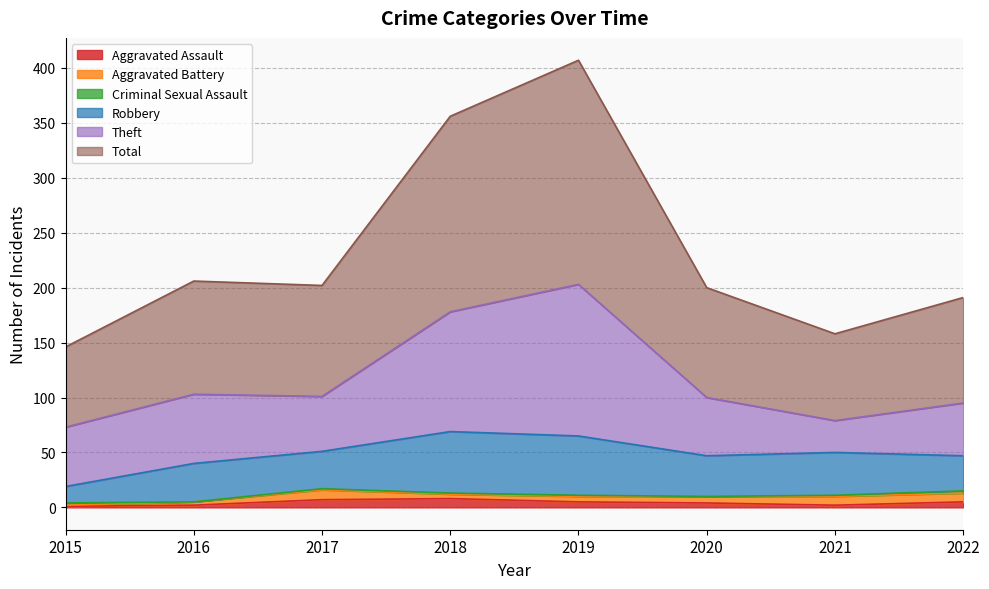

The value of Theft at 2018 is 23. True or false?

False